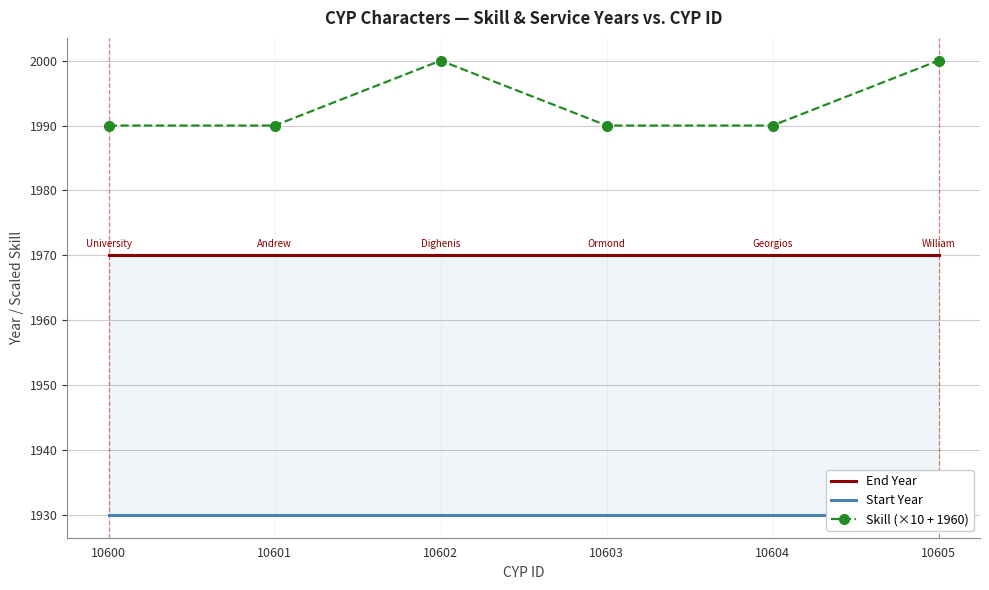

Which series has the largest total across all categories?

Skill (×10 + 1960)